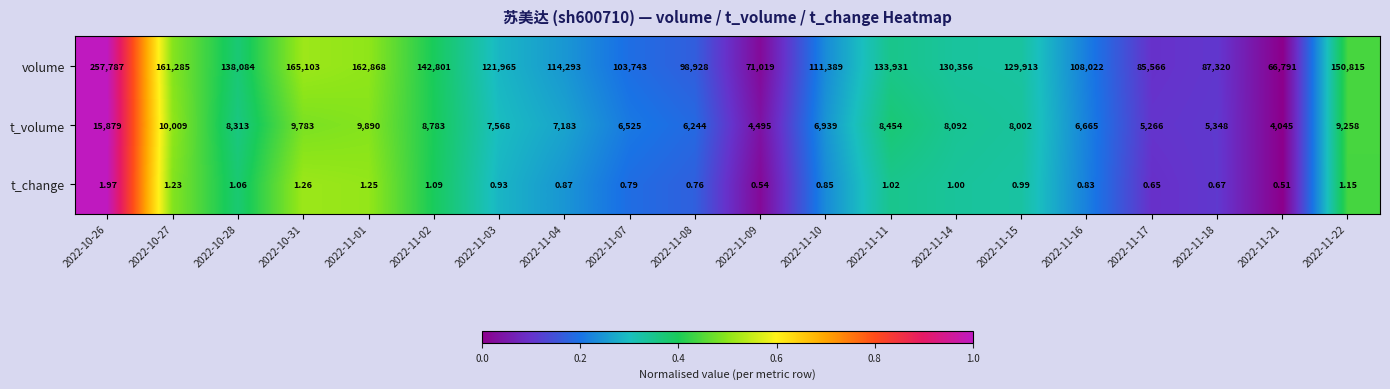

At 2022-11-10, list the series in order from smallest to largest.

t_change, t_volume, volume